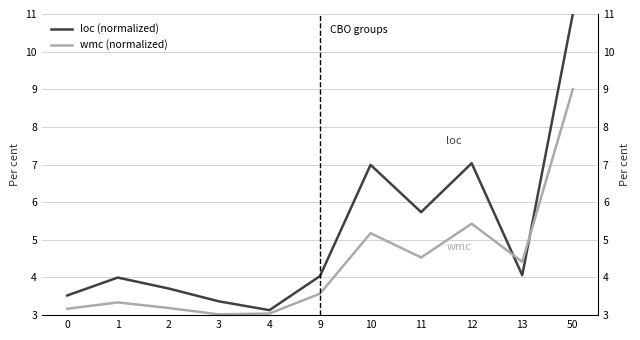

Reading right to left, list all the values displayed in this chart.

loc (normalized): 50=11.0	13=4.1	12=7.0	11=5.7	10=7.0	9=4.0	4=3.1	3=3.4	2=3.7	1=4.0	0=3.5
wmc (normalized): 50=9.0	13=4.4	12=5.4	11=4.5	10=5.2	9=3.6	4=3.0	3=3.0	2=3.2	1=3.3	0=3.2